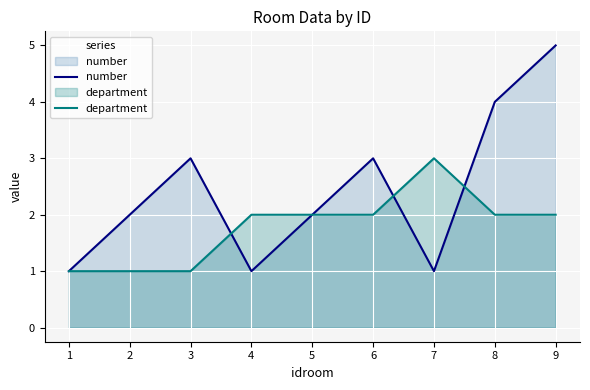

Where does the number series first go above 2?

3